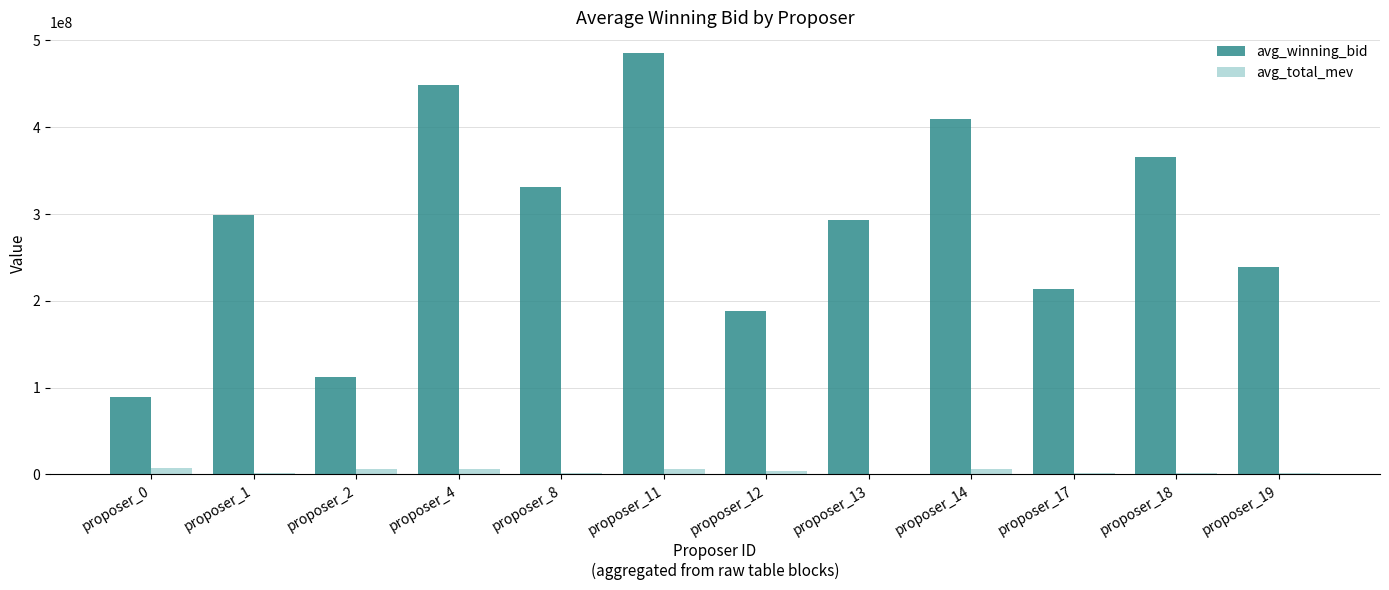

What is the spread (max minus min) of values at proposer_8?

329191342.4